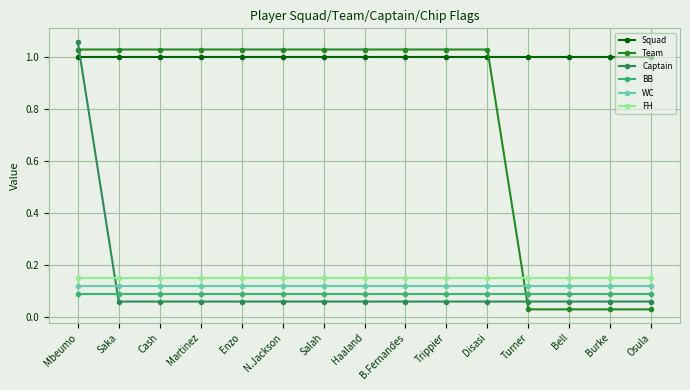

What is the label of the 14th point from the left?

Burke